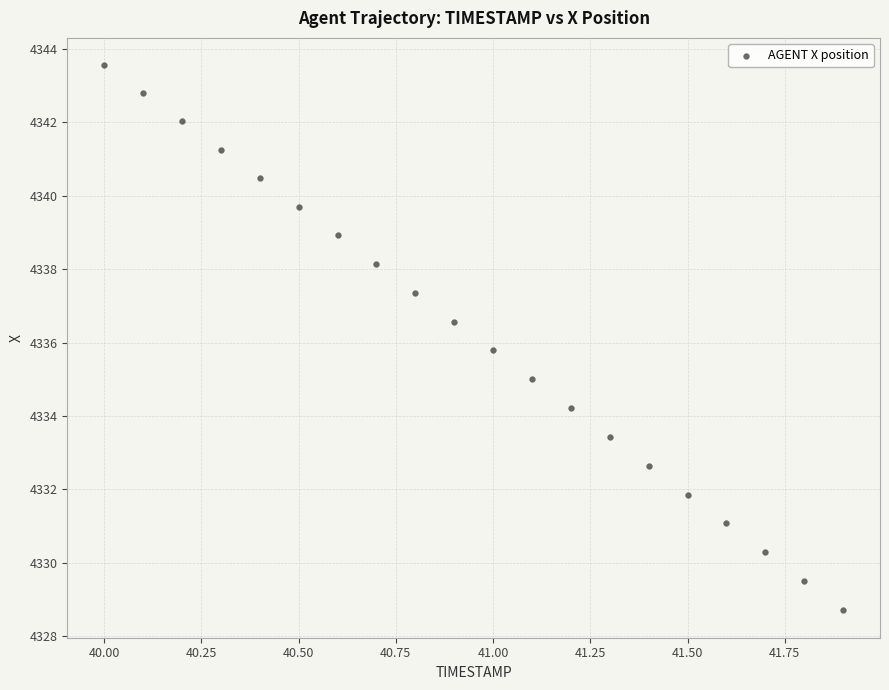

What is the range of X values (max minus min)?

1.9